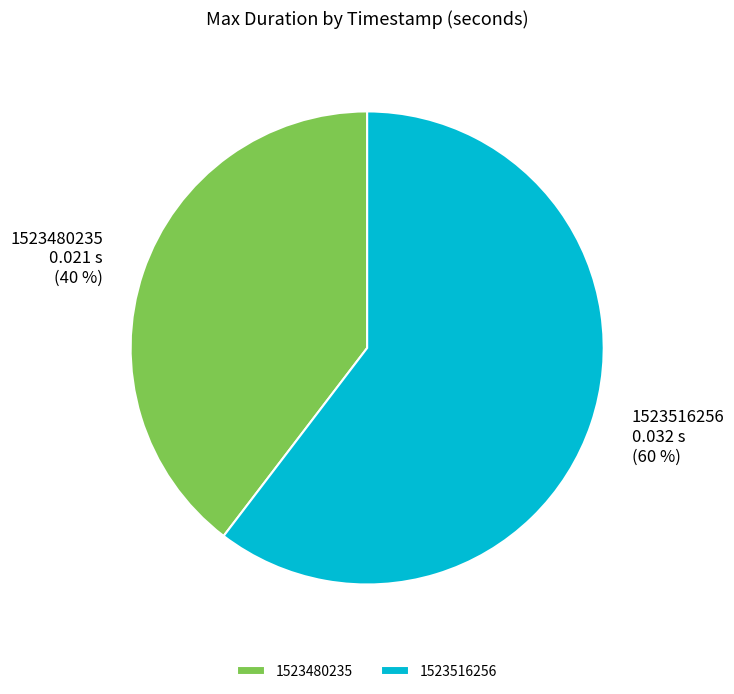

Does any single category account for the majority?

Yes